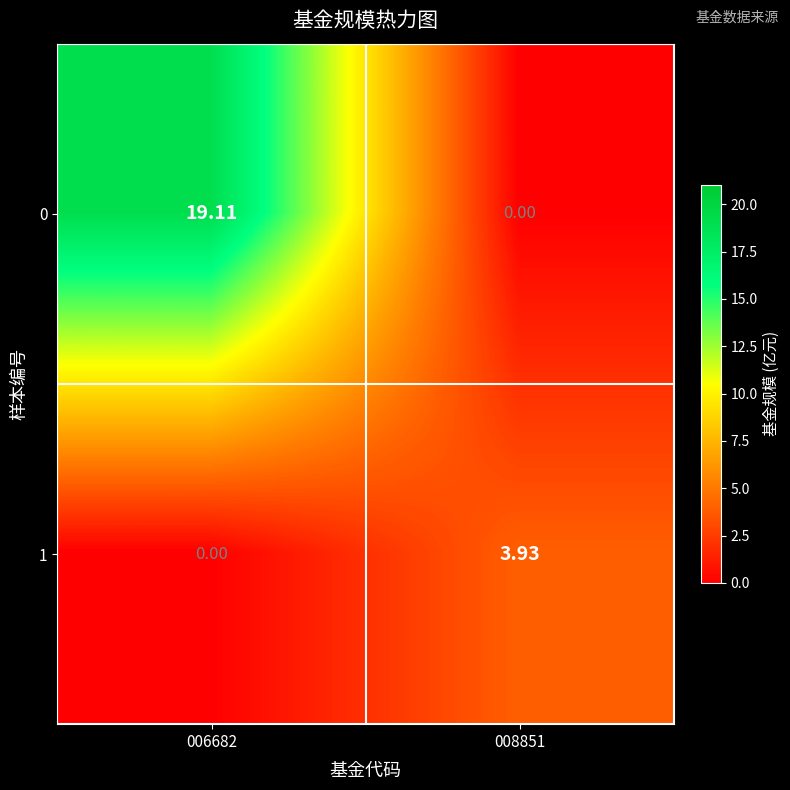

How many data points does each series have?

2